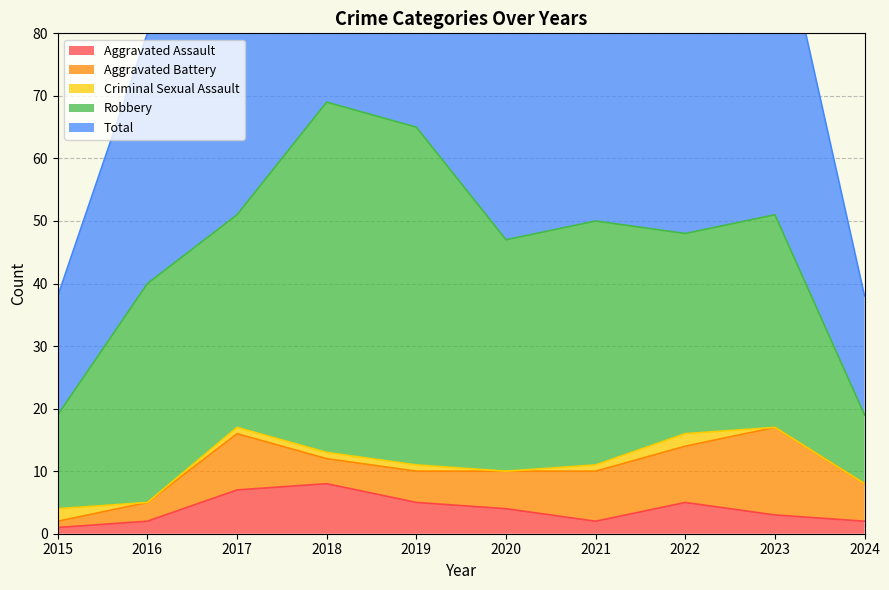

How many lines are shown in the chart?

5